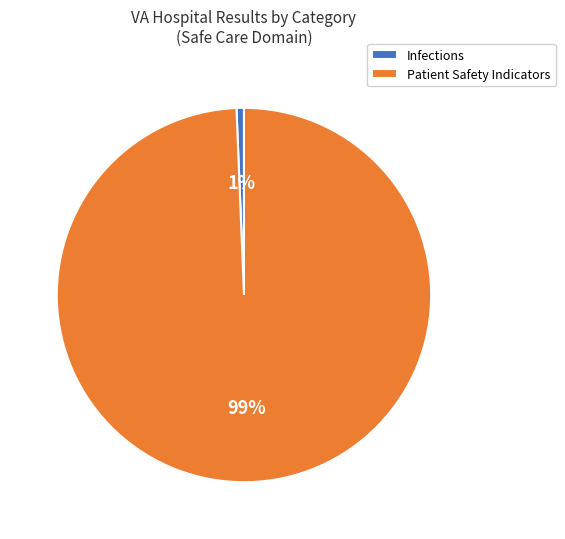

Does Infections account for over 50% of the chart?

No